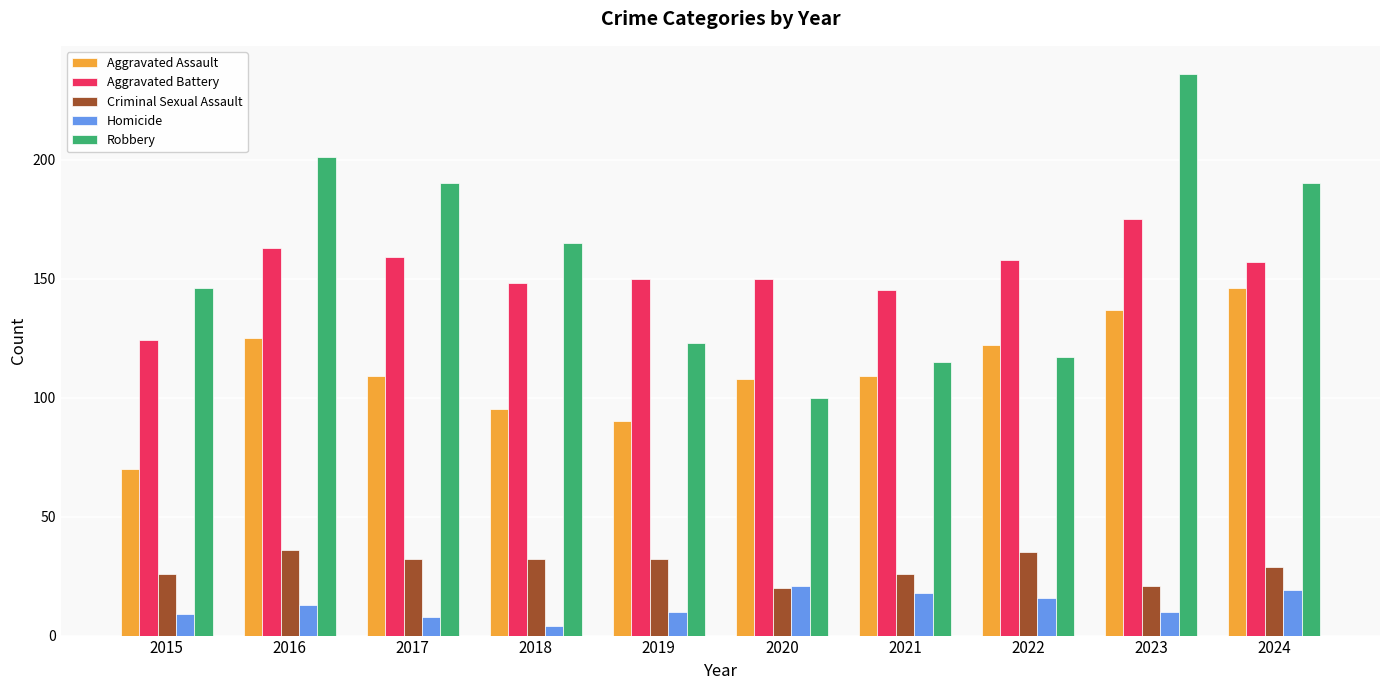

Reading right to left, transcribe all the data shown in this chart.

Aggravated Assault: 146	137	122	109	108	90	95	109	125	70
Aggravated Battery: 157	175	158	145	150	150	148	159	163	124
Criminal Sexual Assault: 29	21	35	26	20	32	32	32	36	26
Homicide: 19	10	16	18	21	10	4	8	13	9
Robbery: 190	236	117	115	100	123	165	190	201	146